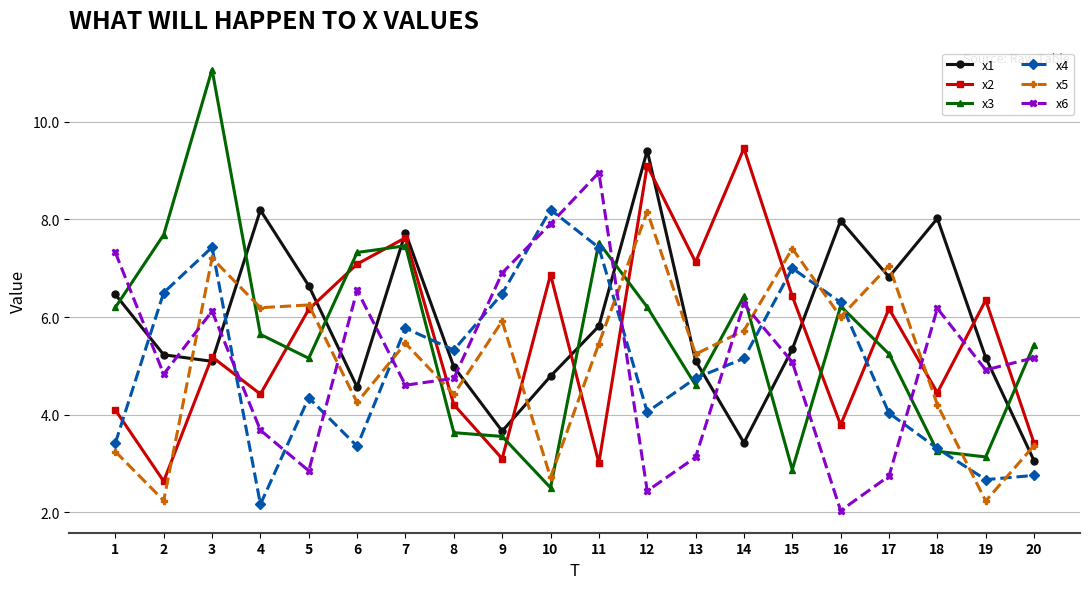

Which series has the widest spread of values?

x3